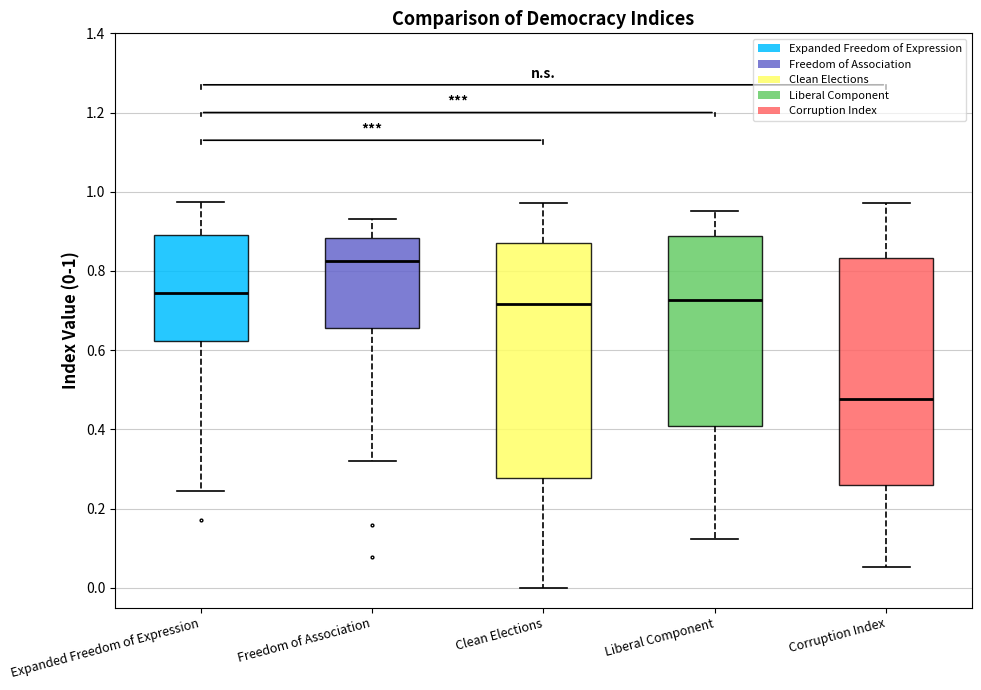

Reading left to right, transcribe this box plot: for each box, give where its median line is, the range the box spans, and where its two whiskers end, as read against the y-axis. The values are not printed on the chart, so give them approximately, as read against the axis.

Expanded Freedom of Expression: median 0.74, box 0.62 to 0.90, whiskers 0.24 to 0.98
Freedom of Association: median 0.82, box 0.66 to 0.88, whiskers 0.32 to 0.94
Clean Elections: median 0.72, box 0.28 to 0.88, whiskers 0.00 to 0.98
Liberal Component: median 0.72, box 0.40 to 0.88, whiskers 0.12 to 0.96
Corruption Index: median 0.48, box 0.26 to 0.84, whiskers 0.06 to 0.98